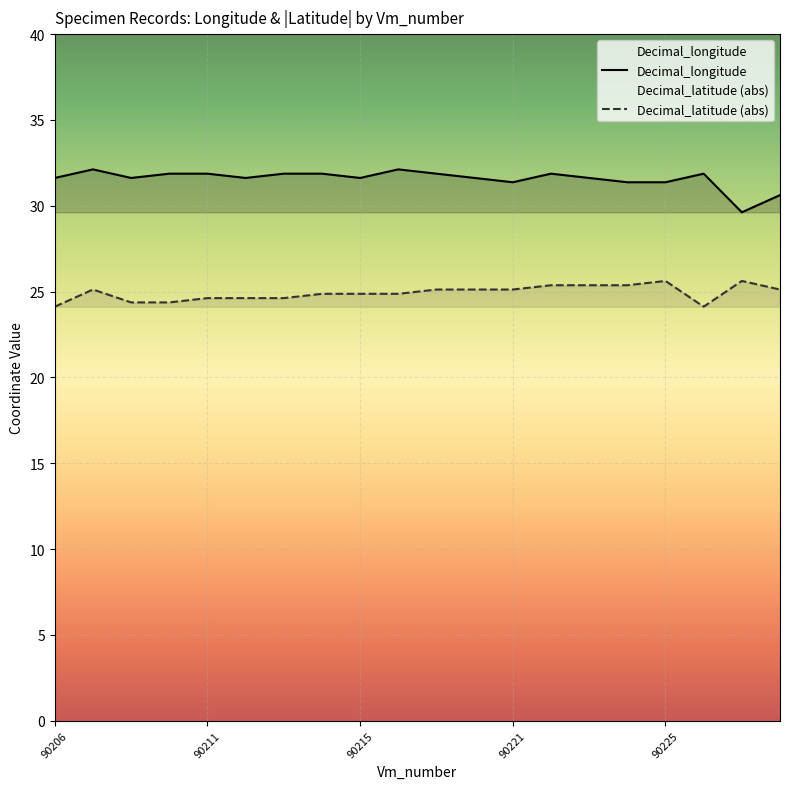

List the series in order of their overall mean, lowest first.

Decimal_latitude (abs), Decimal_longitude